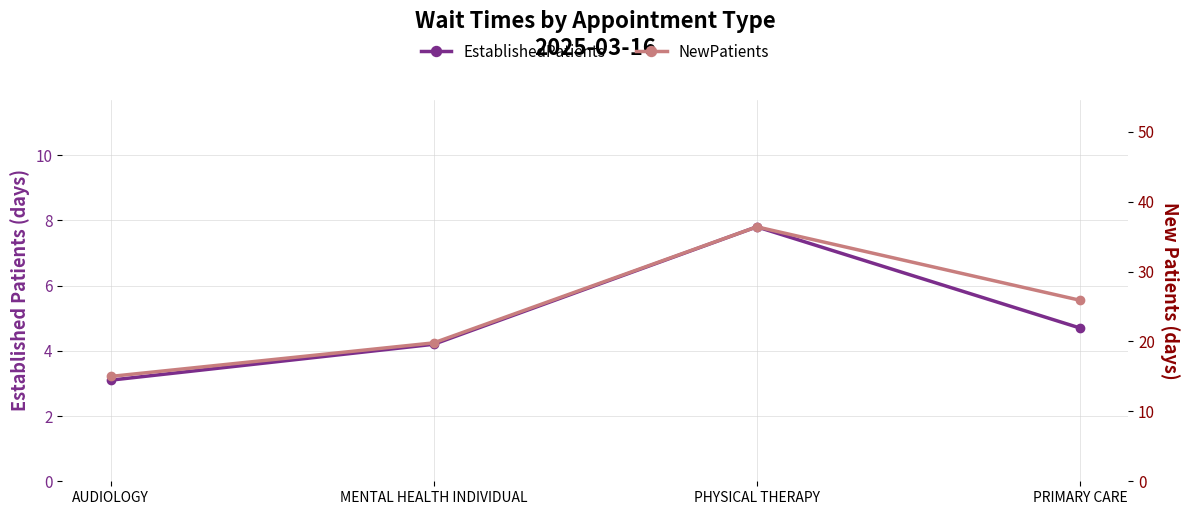

What are all the series names shown in the legend?

EstablishedPatients, NewPatients